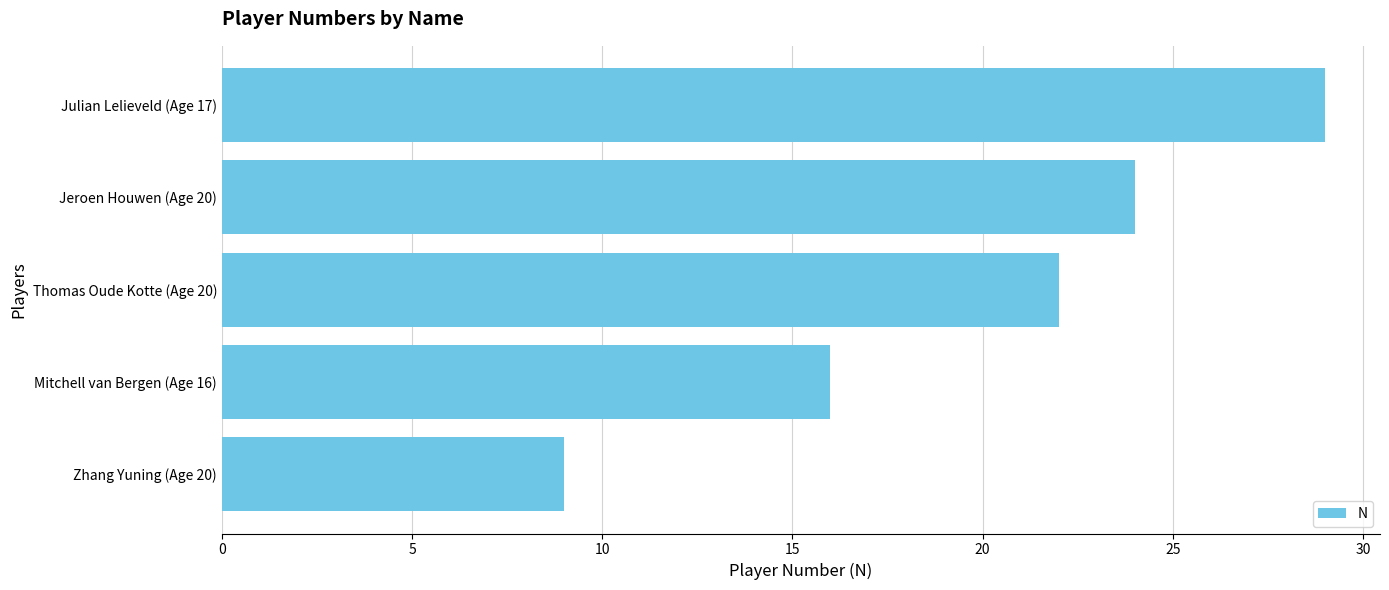

What is the sum of all values?

100